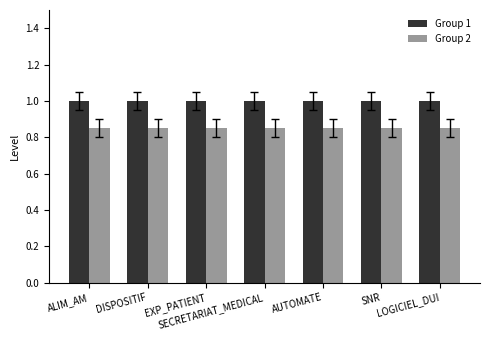

List the series in order of their overall mean, highest first.

Group 1, Group 2